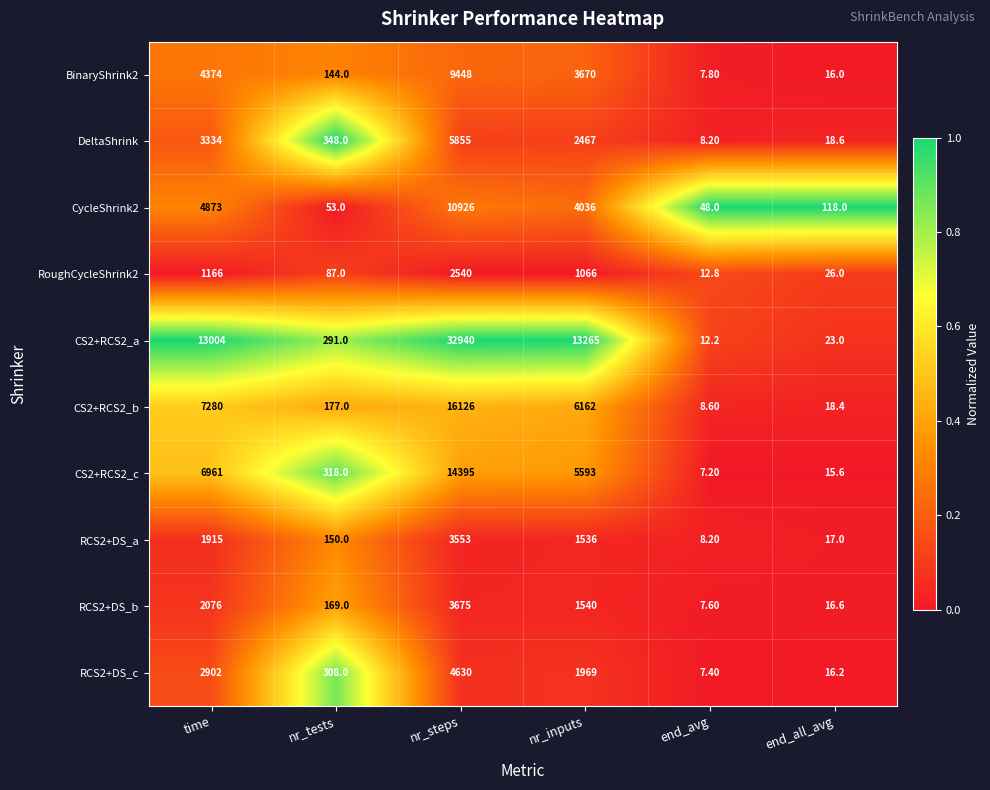

What is the sum of the BinaryShrink2 values at nr_inputs and end_avg?

3677.8